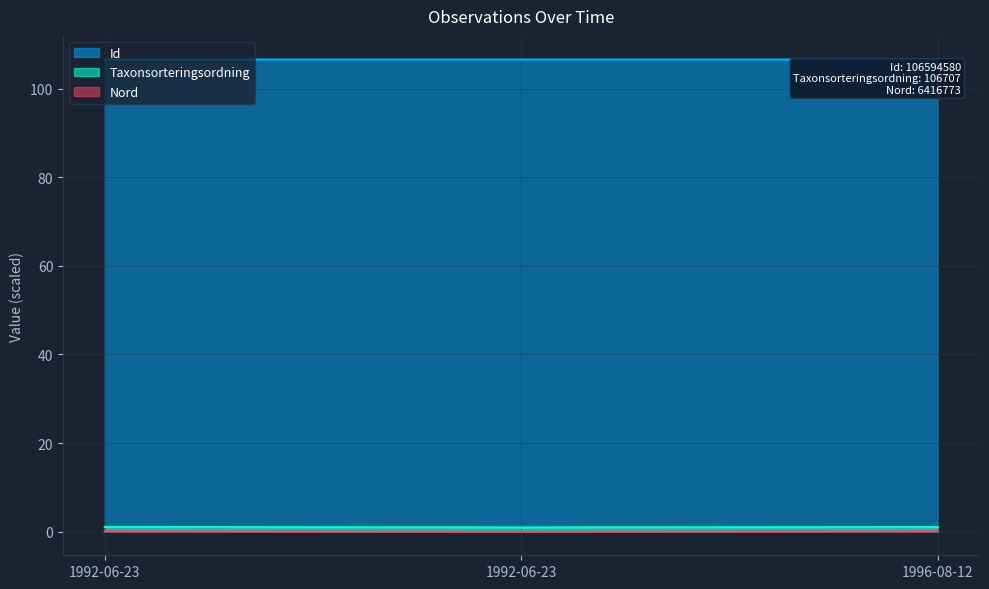

The TaxonId series shows 0.1 at 1992-06-23. True or false?

True